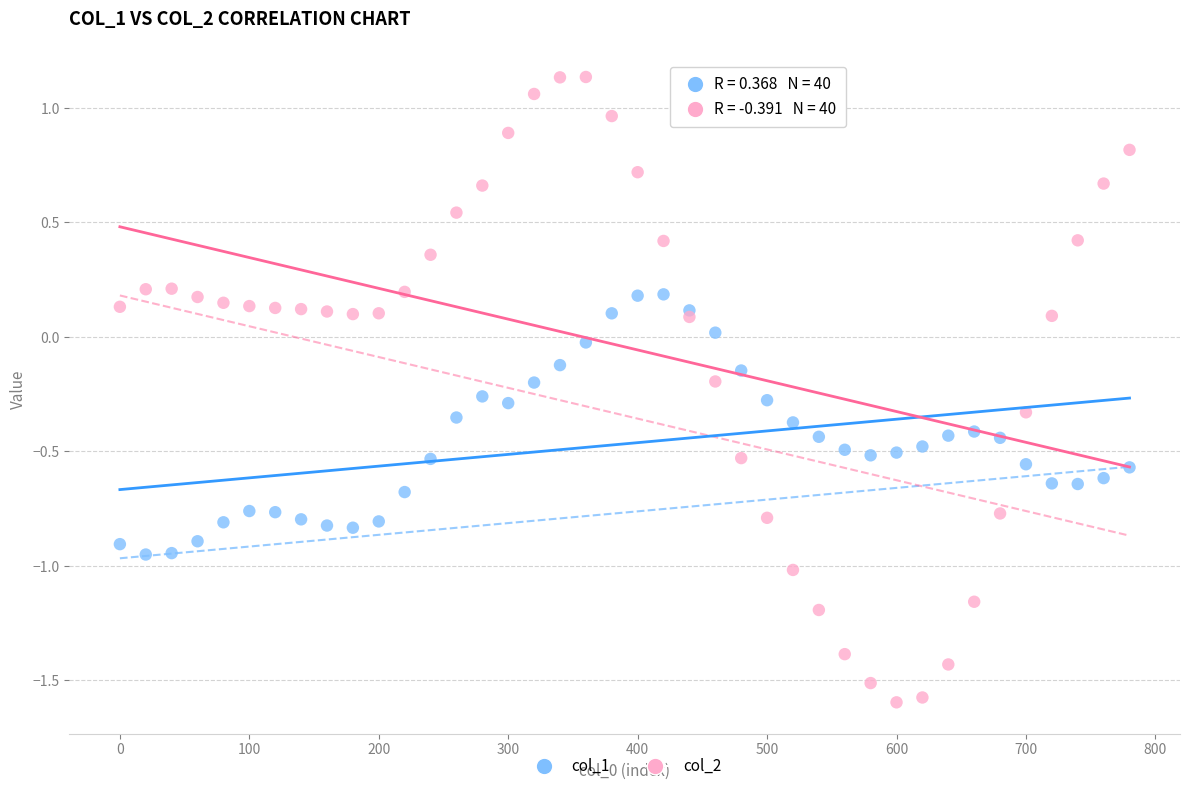

Which series reaches the maximum Y coordinate?

col_2